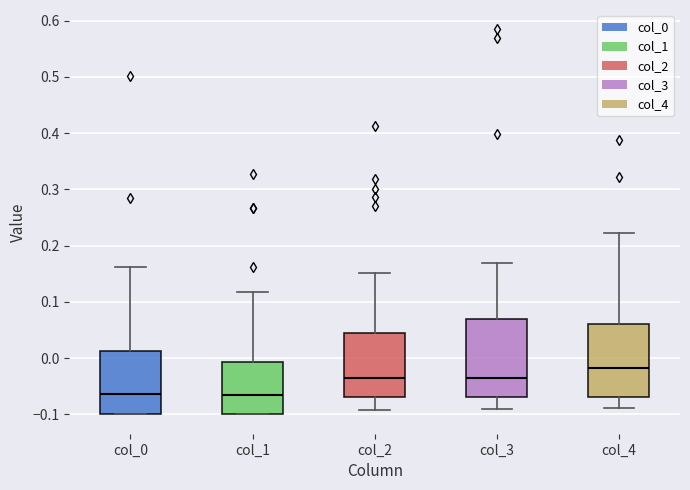

Reading left to right, transcribe this box plot: for each box, give where its median line is, the range the box spans, and where its two whiskers end, as read against the y-axis. The values are not printed on the chart, so give them approximately, as read against the axis.

col_0: median -0.06, box -0.10 to 0.01, whiskers -0.10 to 0.16
col_1: median -0.07, box -0.10 to -0.01, whiskers -0.10 to 0.12
col_2: median -0.04, box -0.07 to 0.04, whiskers -0.09 to 0.15
col_3: median -0.04, box -0.07 to 0.07, whiskers -0.09 to 0.17
col_4: median -0.02, box -0.07 to 0.06, whiskers -0.09 to 0.22